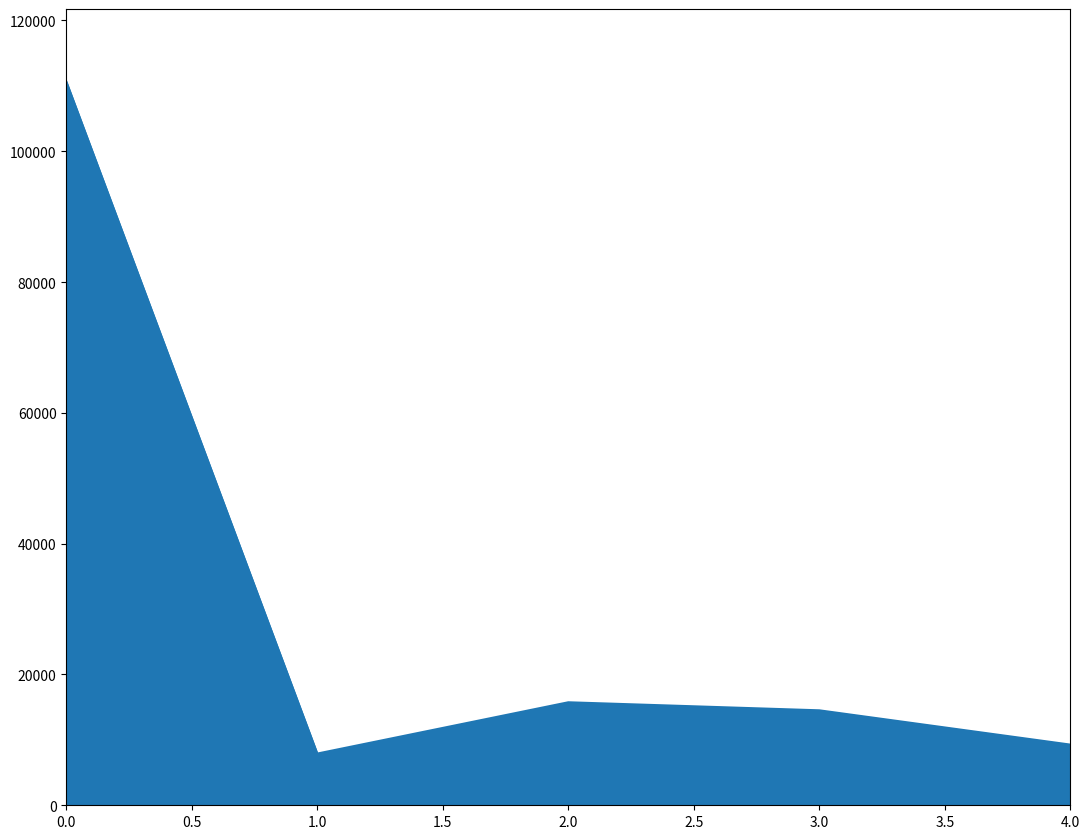

How many values are below 14518?

2